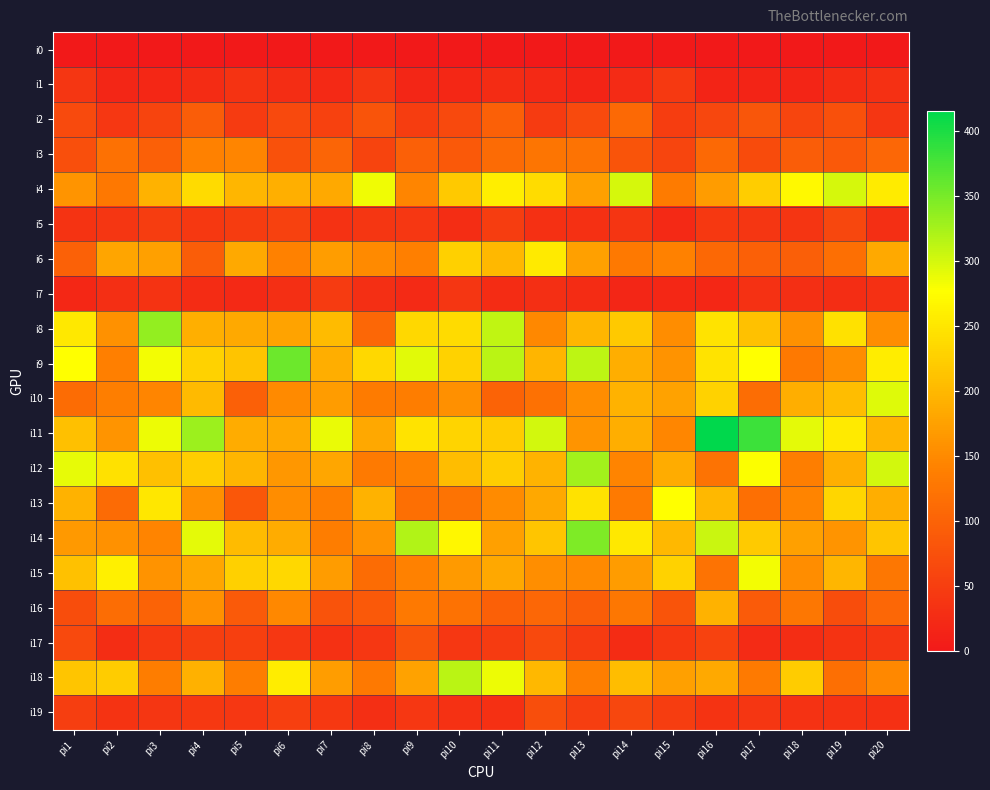

Rank the series by their maximum value, from highest to lowest.

i11, i9, i14, i8, i12, i18, i4, i10, i15, i13, i6, i16, i3, i2, i17, i19, i5, i7, i1, i0